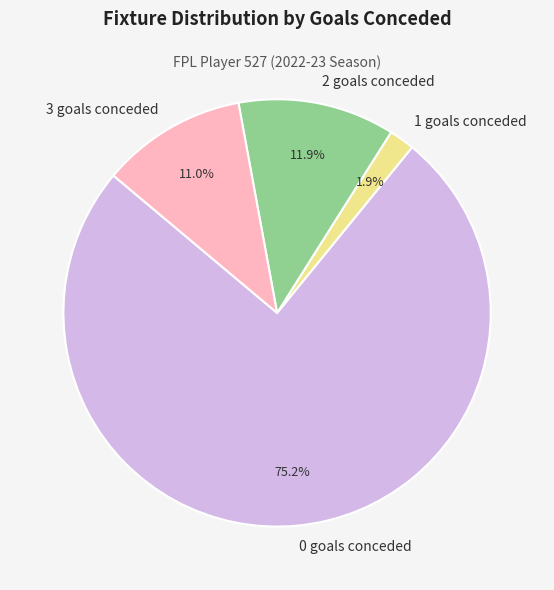

How many slices are in this pie chart?

4